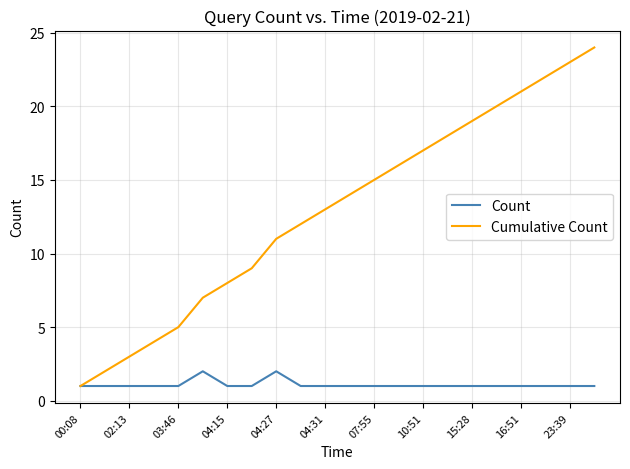

Which series has the largest range (max minus min)?

Cumulative Count